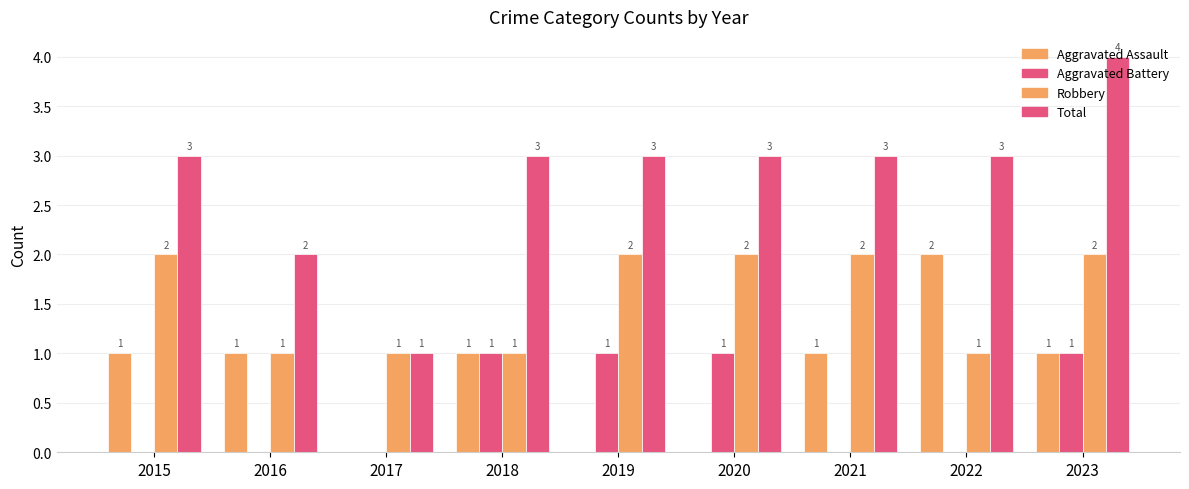

Reading right to left, transcribe all the data shown in this chart.

Aggravated Assault: 1	2	1	0	0	1	0	1	1
Aggravated Battery: 1	0	0	1	1	1	0	0	0
Robbery: 2	1	2	2	2	1	1	1	2
Total: 4	3	3	3	3	3	1	2	3